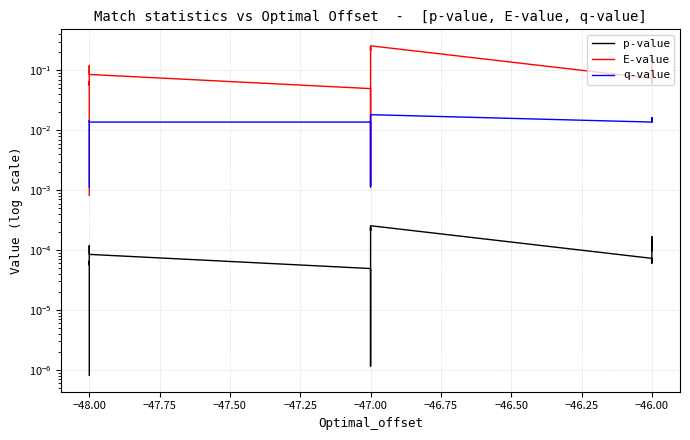

Which series has the widest spread of values?

E-value